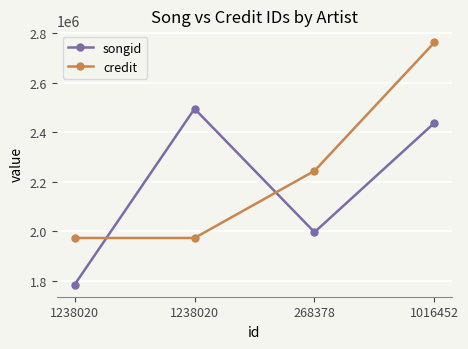

Does the chart have visible grid lines?

Yes